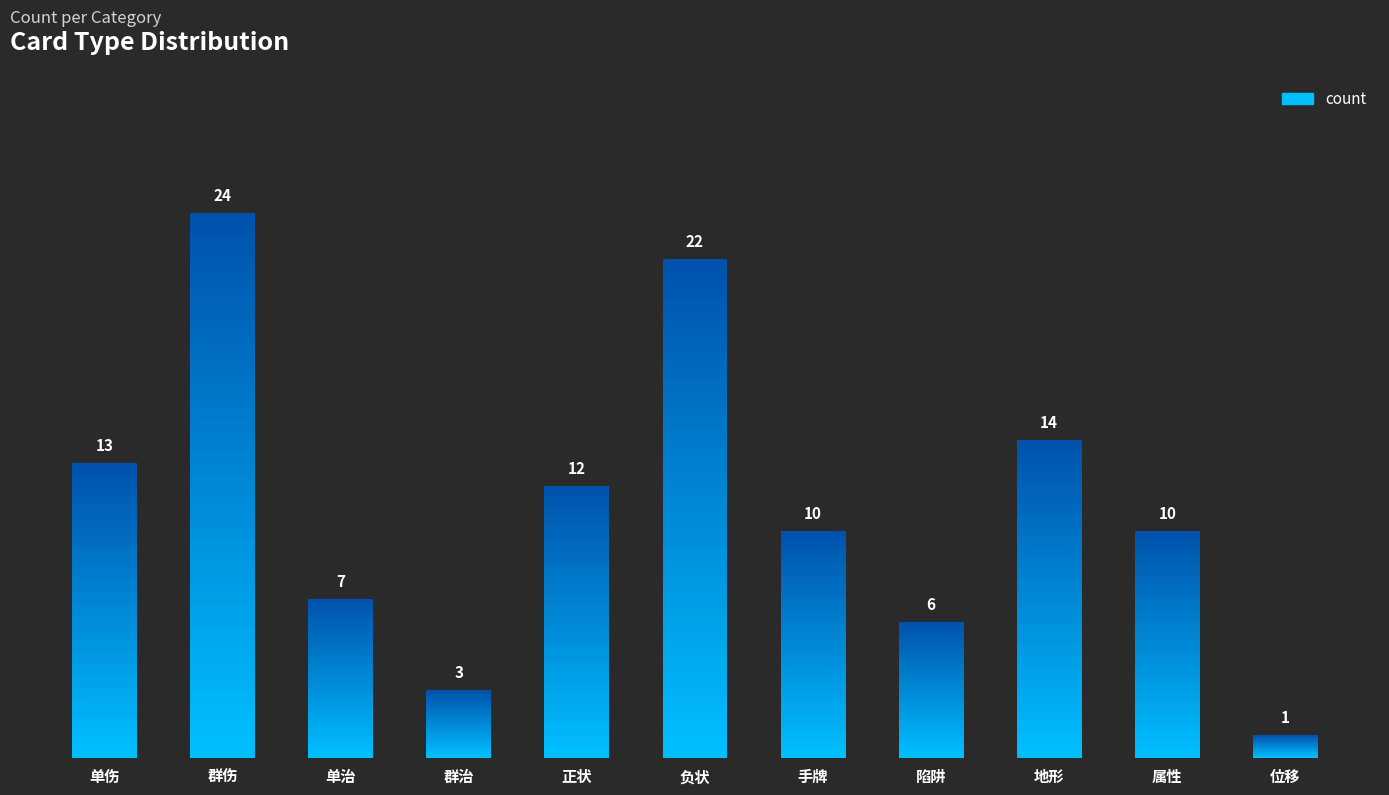

Between 正状 and 群伤, which is larger?

群伤